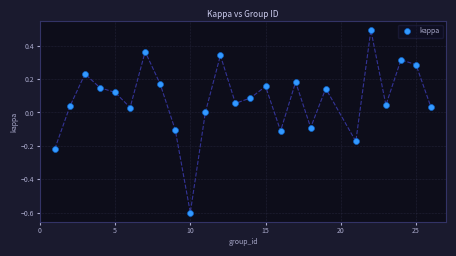

What is the range of Y values (max minus min)?

1.1